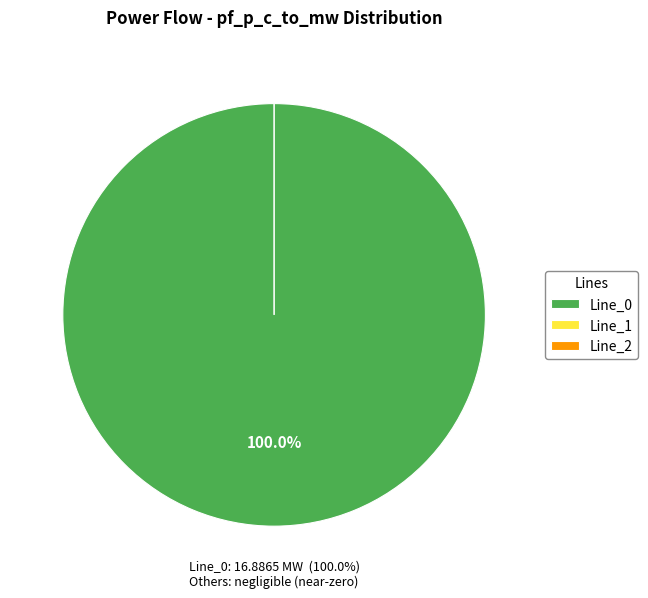

Count the number of slices in the pie.

4